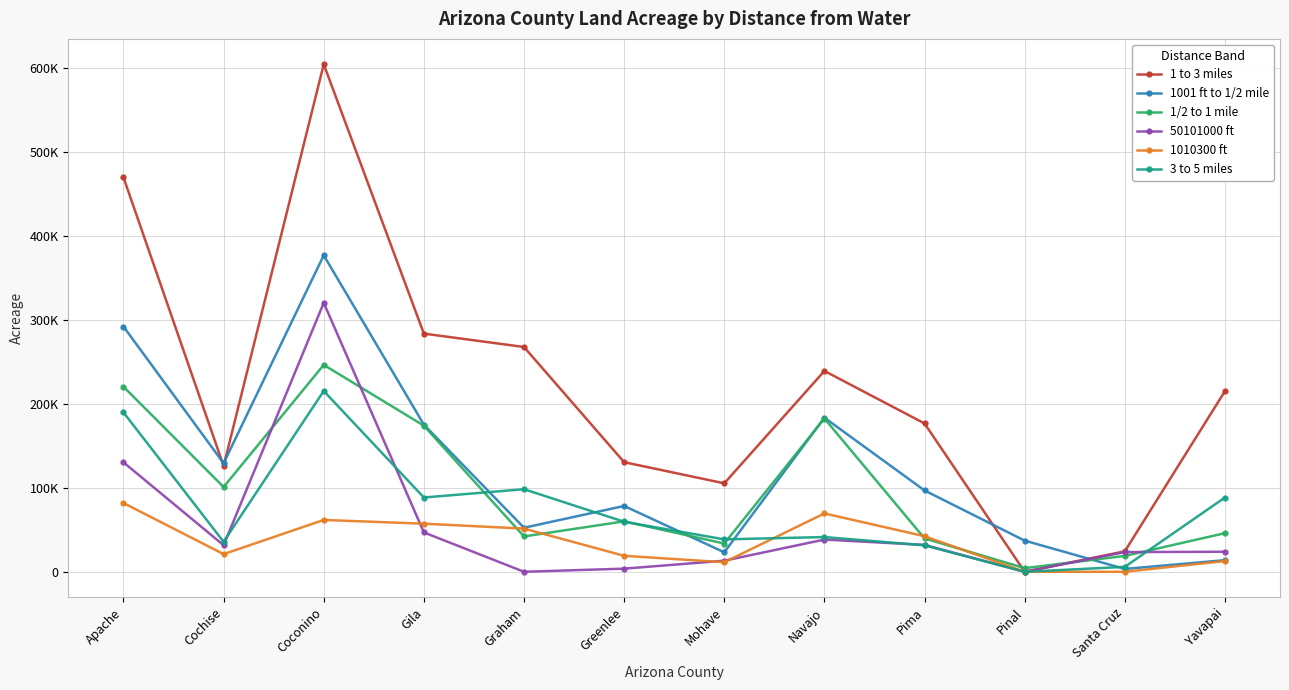

In 1001 ft to 1/2 mile, how many points are lower than both neighbors (excluding endpoints)?

4